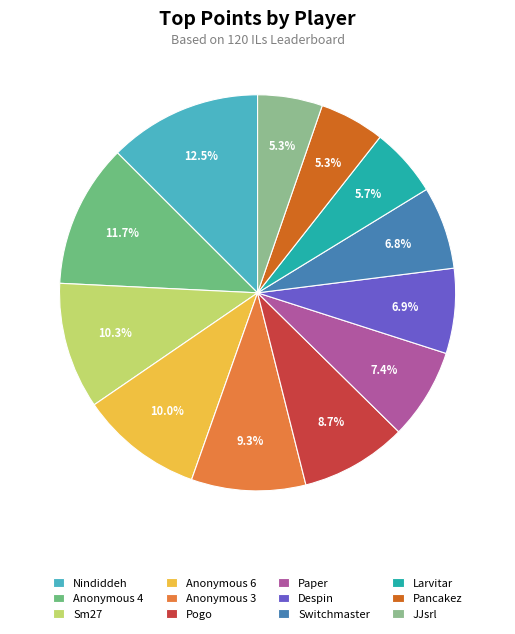

How many segments does this pie chart have?

12